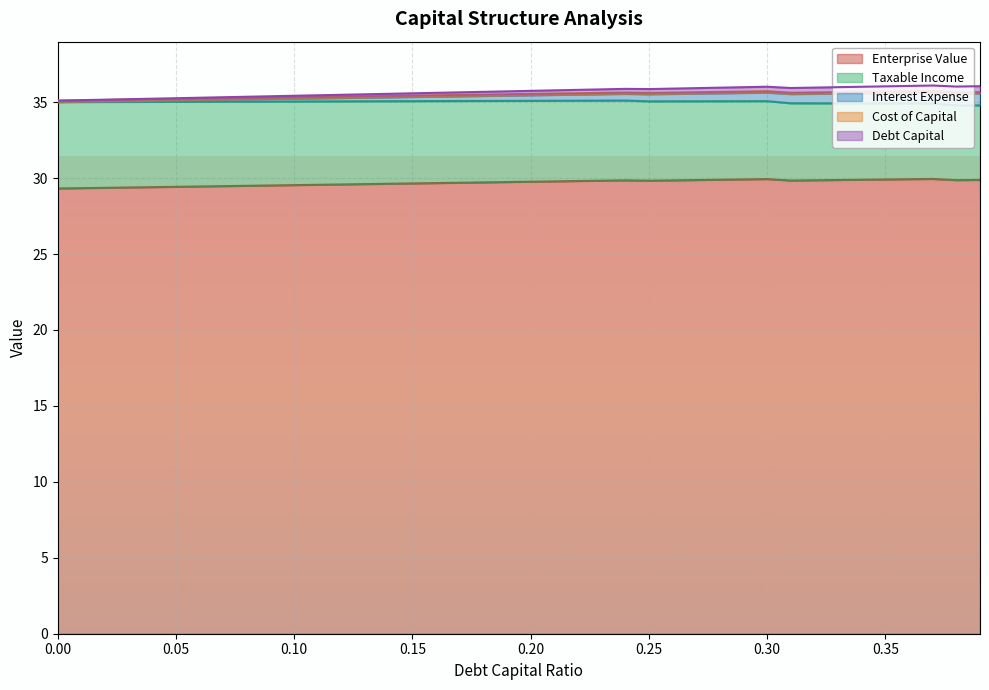

What is the difference between the maximum and minimum values in the enterprise_value series?

0.6